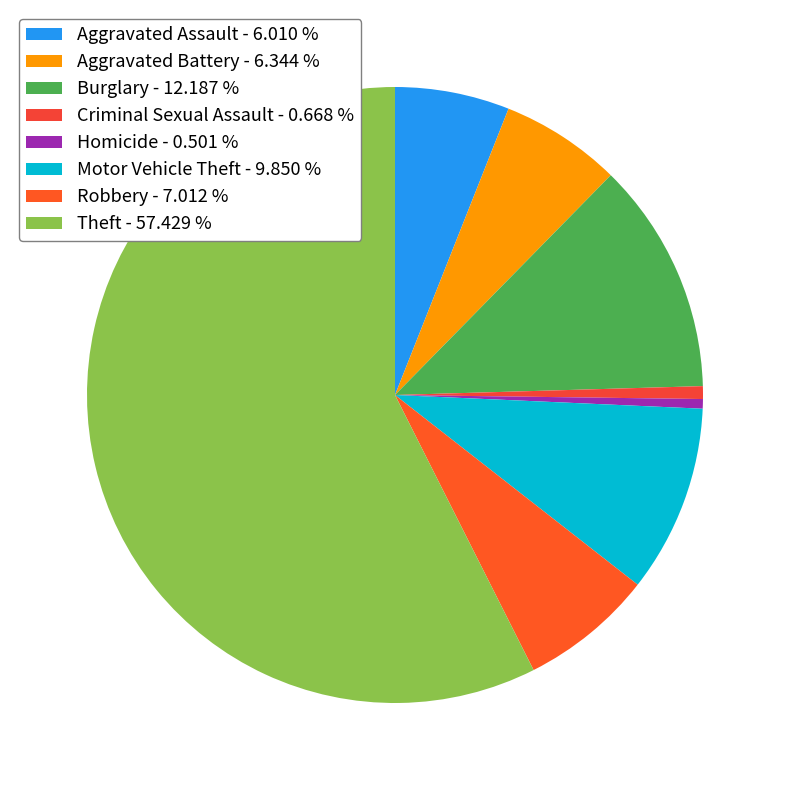

Count the number of slices in the pie.

8